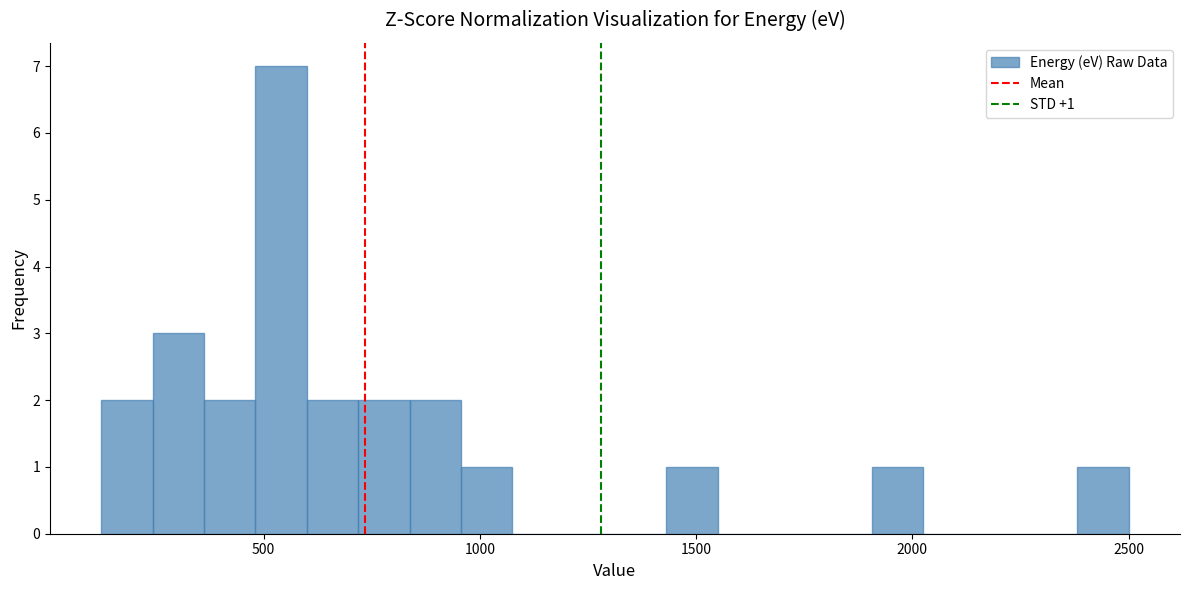

Around what value on the x-axis is the tallest bar? Give the approximate position of its centre, as read against the axis.

550